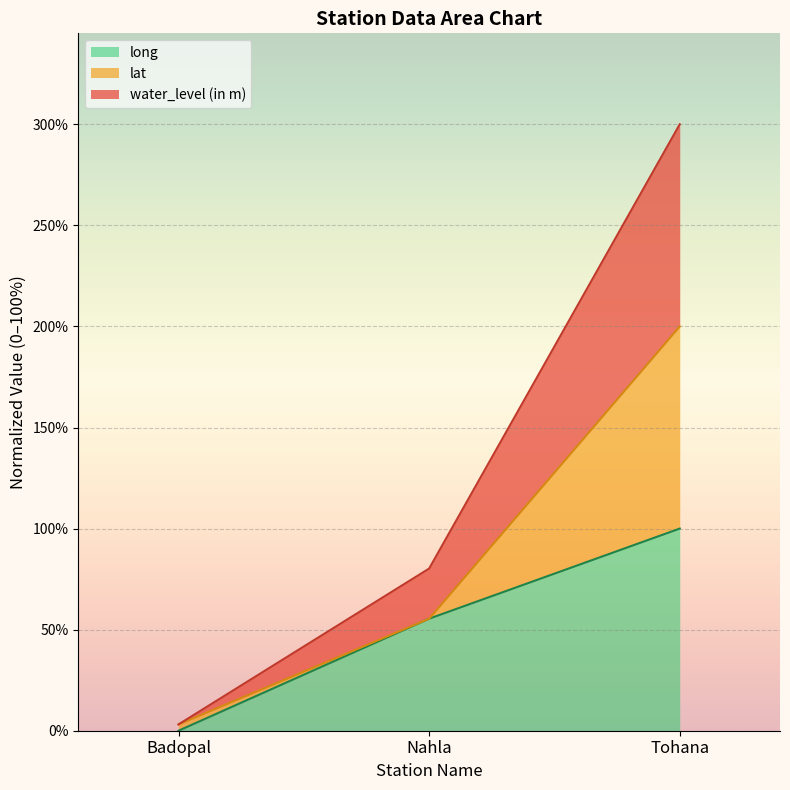

The water_level (in m) series shows 412.0 at Tohana. True or false?

False